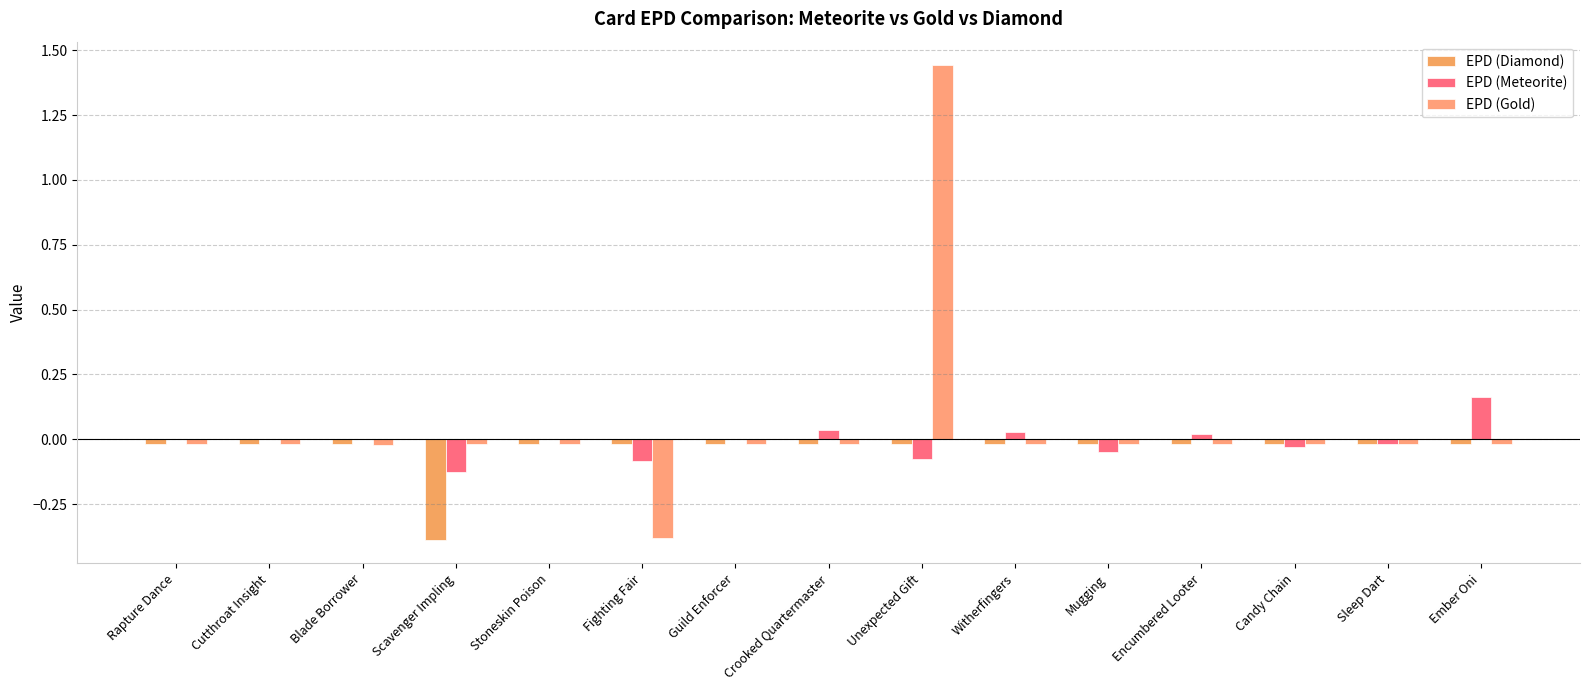

Reading right to left, what are all the values shown in this chart?

EPD (Diamond): Ember Oni=-0.0	Sleep Dart=-0.0	Candy Chain=-0.0	Encumbered Looter=-0.0	Mugging=-0.0	Witherfingers=-0.0	Unexpected Gift=-0.0	Crooked Quartermaster=-0.0	Guild Enforcer=-0.0	Fighting Fair=-0.0	Stoneskin Poison=-0.0	Scavenger Impling=-0.4	Blade Borrower=-0.0	Cutthroat Insight=-0.0	Rapture Dance=-0.0
EPD (Meteorite): Ember Oni=0.2	Sleep Dart=-0.0	Candy Chain=-0.0	Encumbered Looter=0.0	Mugging=-0.0	Witherfingers=0.0	Unexpected Gift=-0.1	Crooked Quartermaster=0.0	Guild Enforcer=0.0	Fighting Fair=-0.1	Stoneskin Poison=0.0	Scavenger Impling=-0.1	Blade Borrower=0.0	Cutthroat Insight=0.0	Rapture Dance=0.0
EPD (Gold): Ember Oni=-0.0	Sleep Dart=-0.0	Candy Chain=-0.0	Encumbered Looter=-0.0	Mugging=-0.0	Witherfingers=-0.0	Unexpected Gift=1.4	Crooked Quartermaster=-0.0	Guild Enforcer=-0.0	Fighting Fair=-0.4	Stoneskin Poison=-0.0	Scavenger Impling=-0.0	Blade Borrower=-0.0	Cutthroat Insight=-0.0	Rapture Dance=-0.0